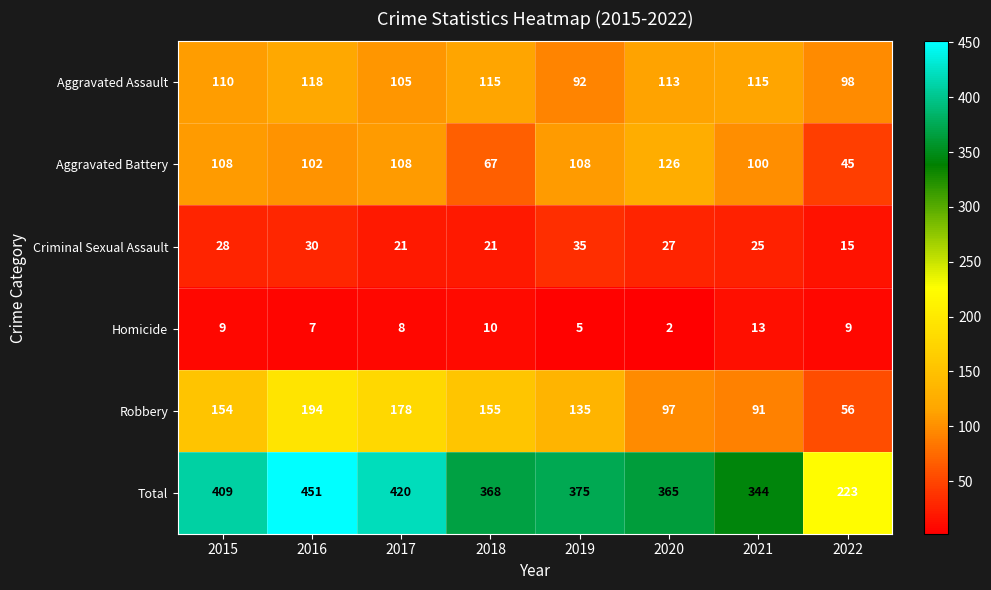

Which series has the widest spread of values?

Total